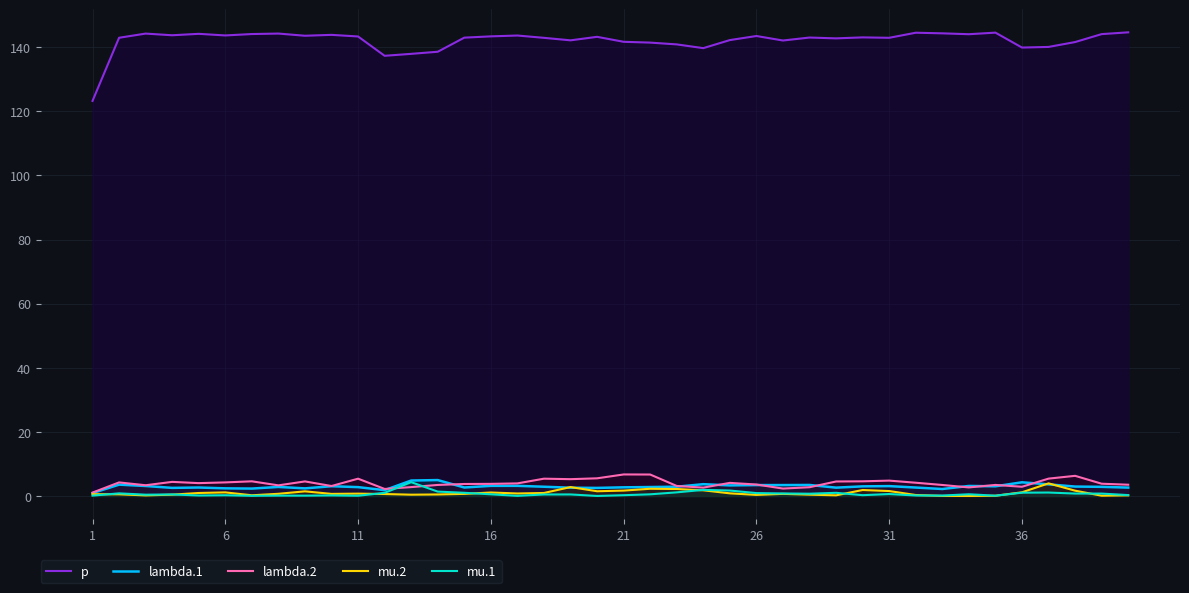

What is the highest value of the lambda.2 series?

6.7